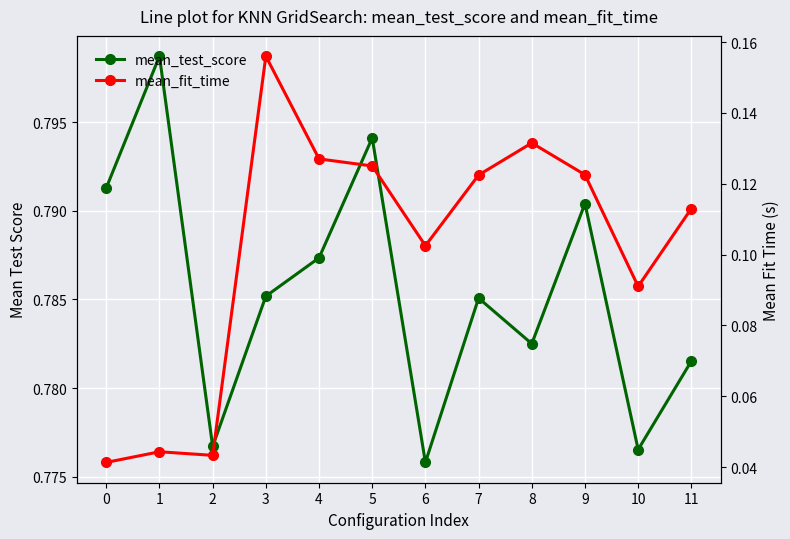

Is it true that mean_fit_time equals 0.1 at 5?

True